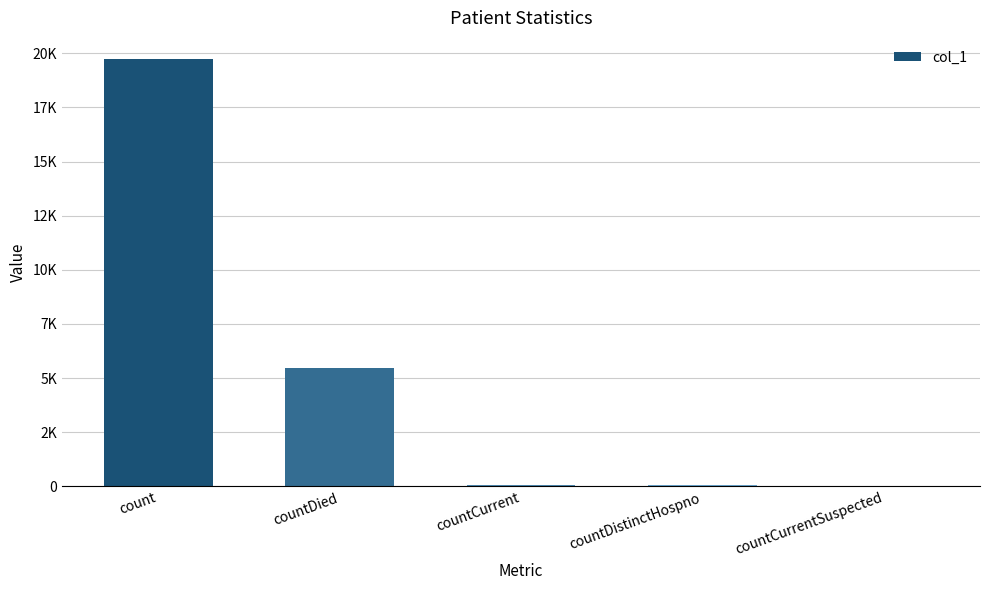

List the labels in order of value, smallest first.

countCurrentSuspected, countDistinctHospno, countCurrent, countDied, count